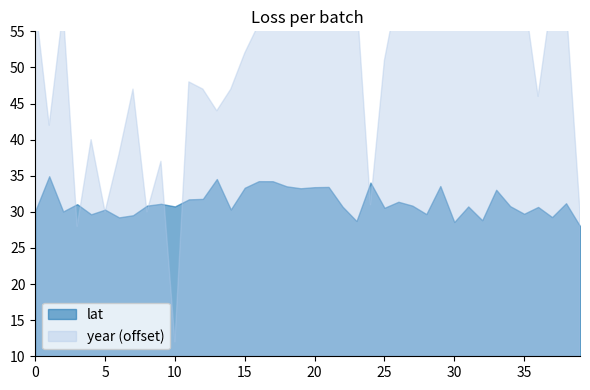

Rank the series by their average value, from lowest to highest.

lat, year